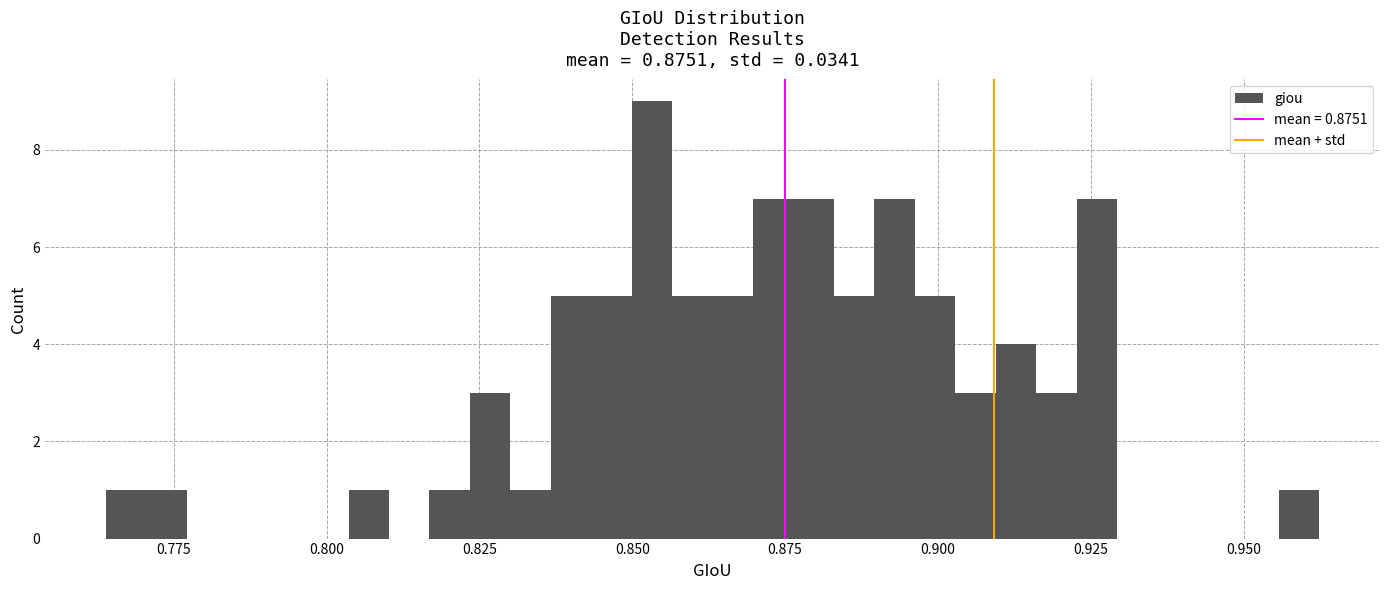

Around what value on the x-axis is the tallest bar? Give the approximate position of its centre, as read against the axis.

0.855